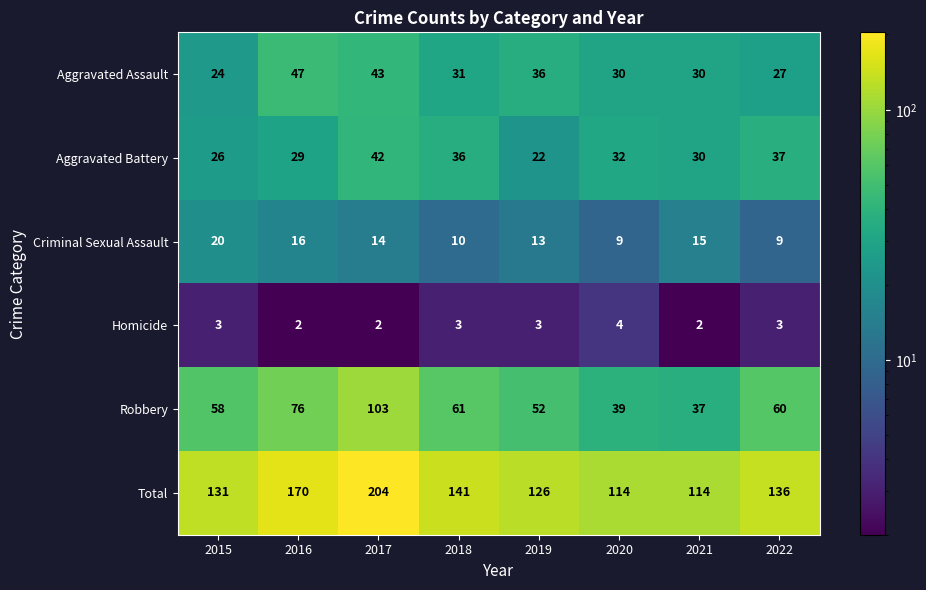

What is the total value across all series at 2016?

340